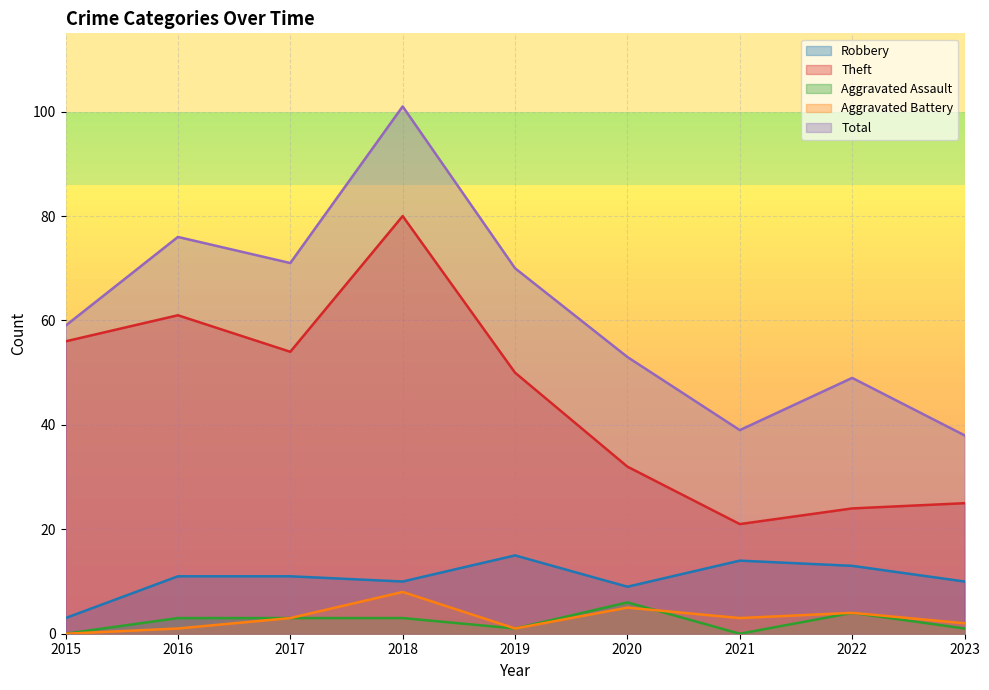

What is the sum of the Total values at 2022 and 2017?

120